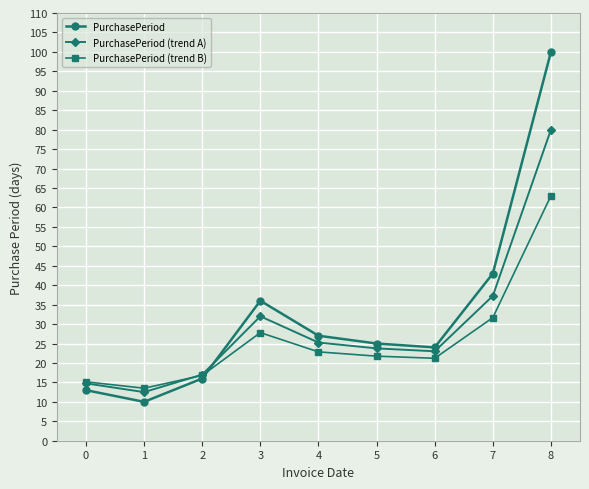

What is the total value across all series at 7?

111.9